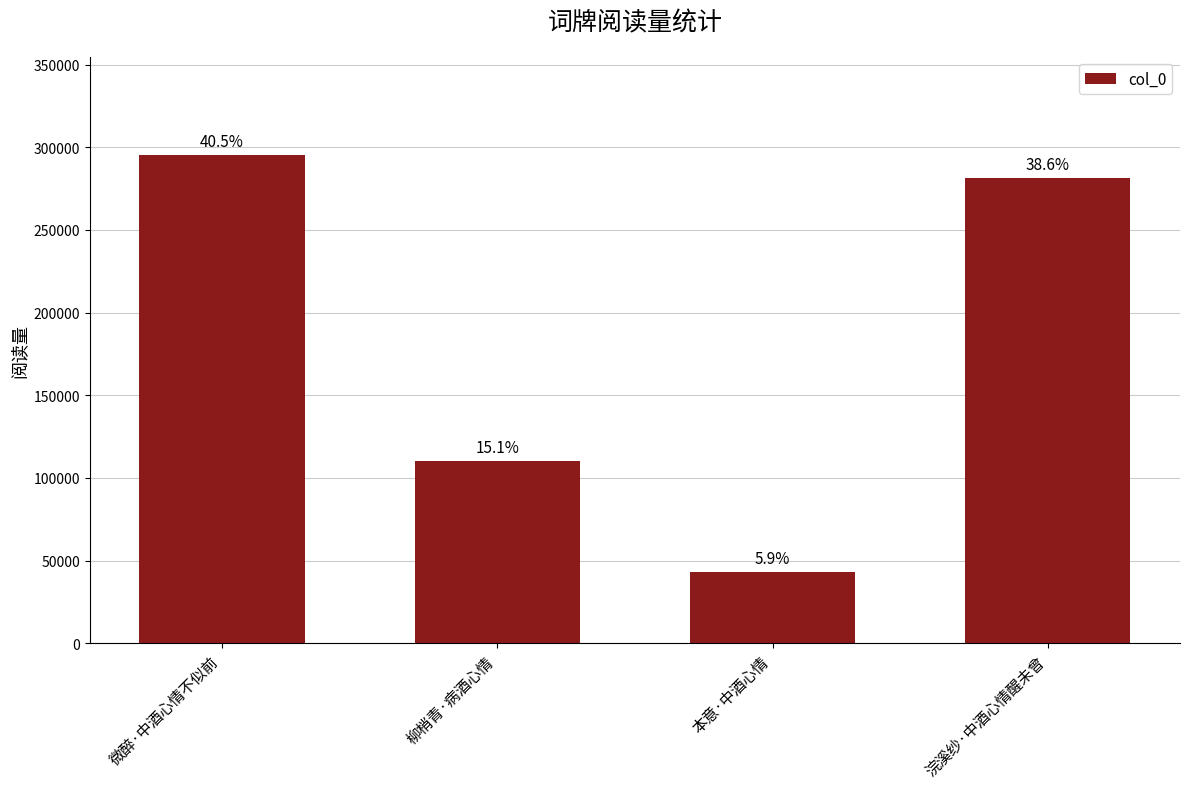

Which label corresponds to the largest value in the chart?

微醉·中酒心情不似前